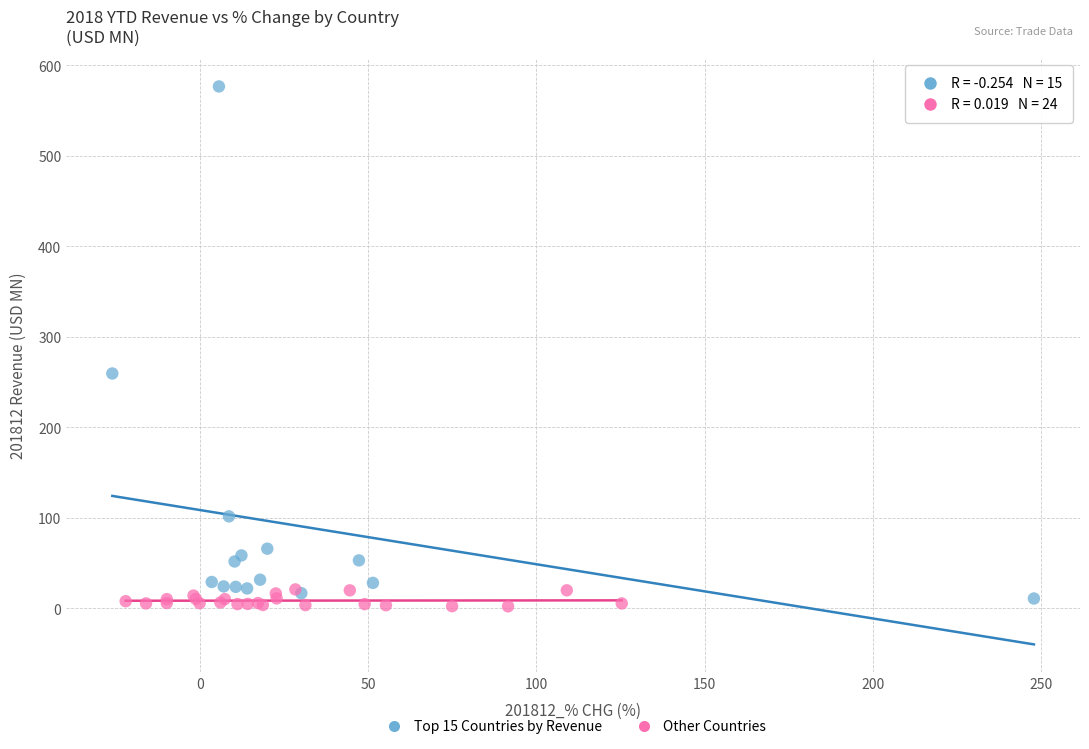

Which series reaches the maximum Y coordinate?

Top 15 Countries by Revenue